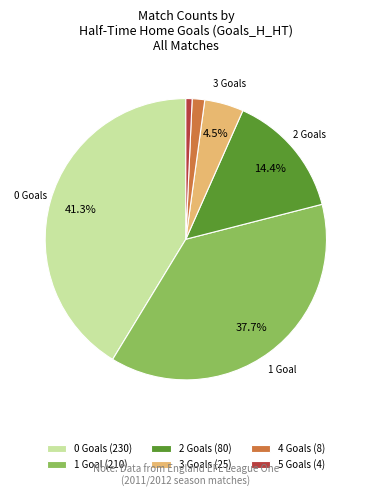

Between 4 Goals (8) and 3 Goals (25), which is larger?

3 Goals (25)